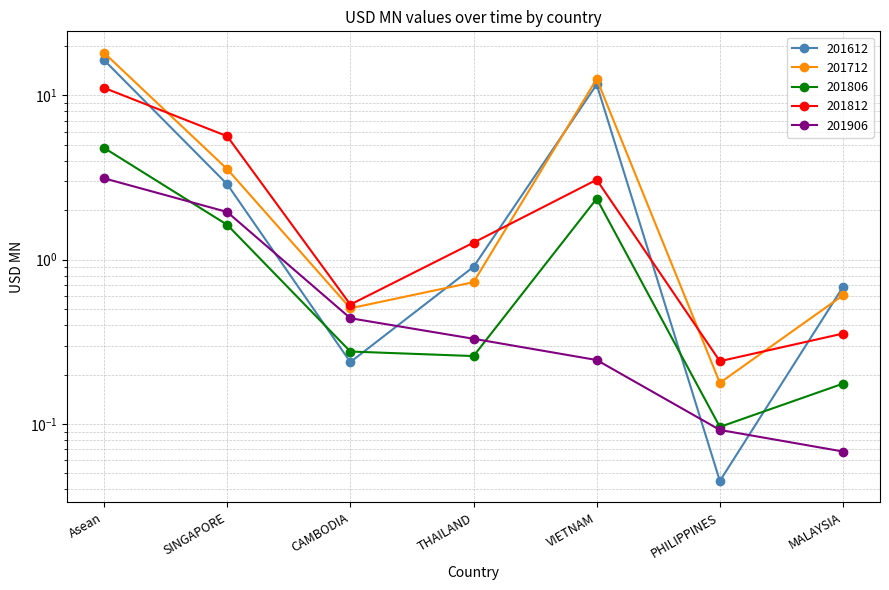

What is the maximum value shown in the chart?

18.1